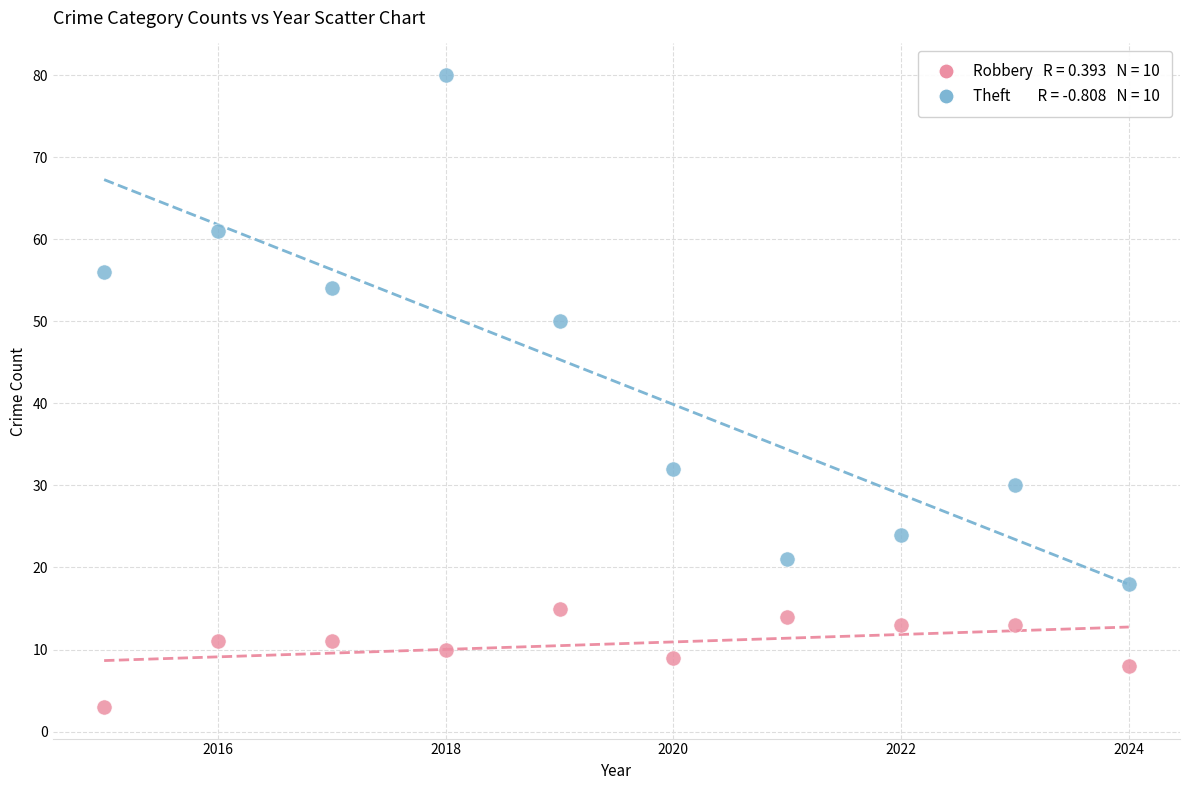

Across all data points, what is the range of X values (max minus min)?

9